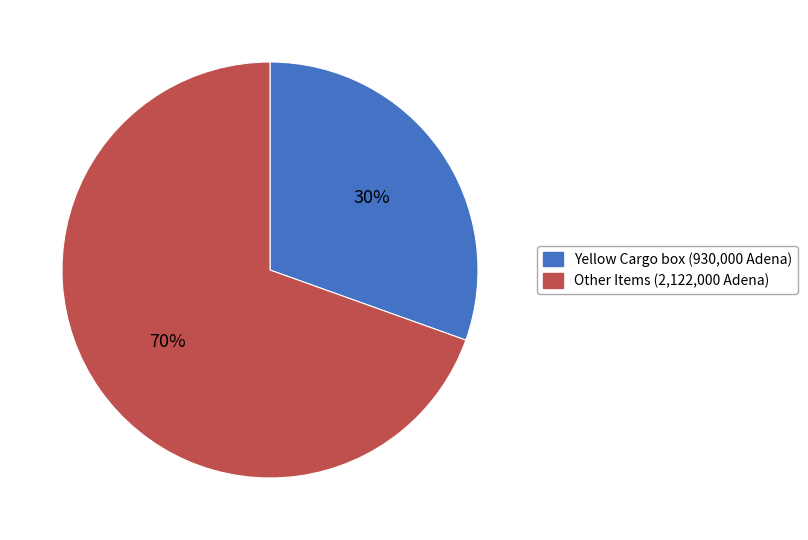

Does any single category account for the majority?

Yes